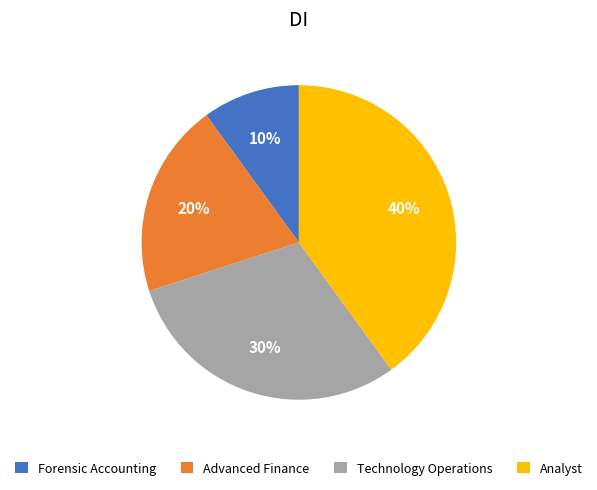

To the nearest percent, what is the combined percentage of Advanced Finance and Technology Operations?

50%